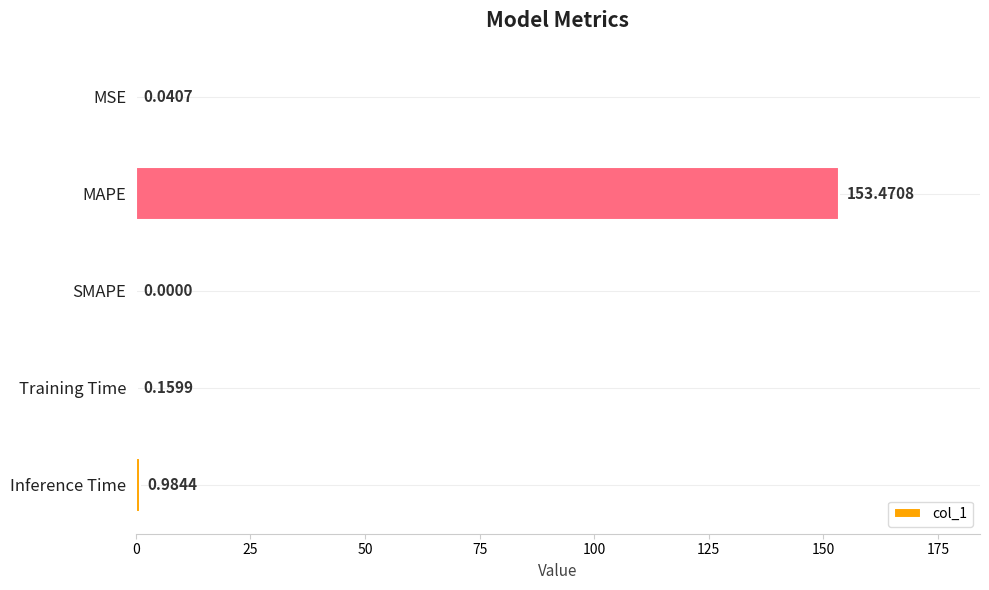

Which label corresponds to the largest value in the chart?

MAPE